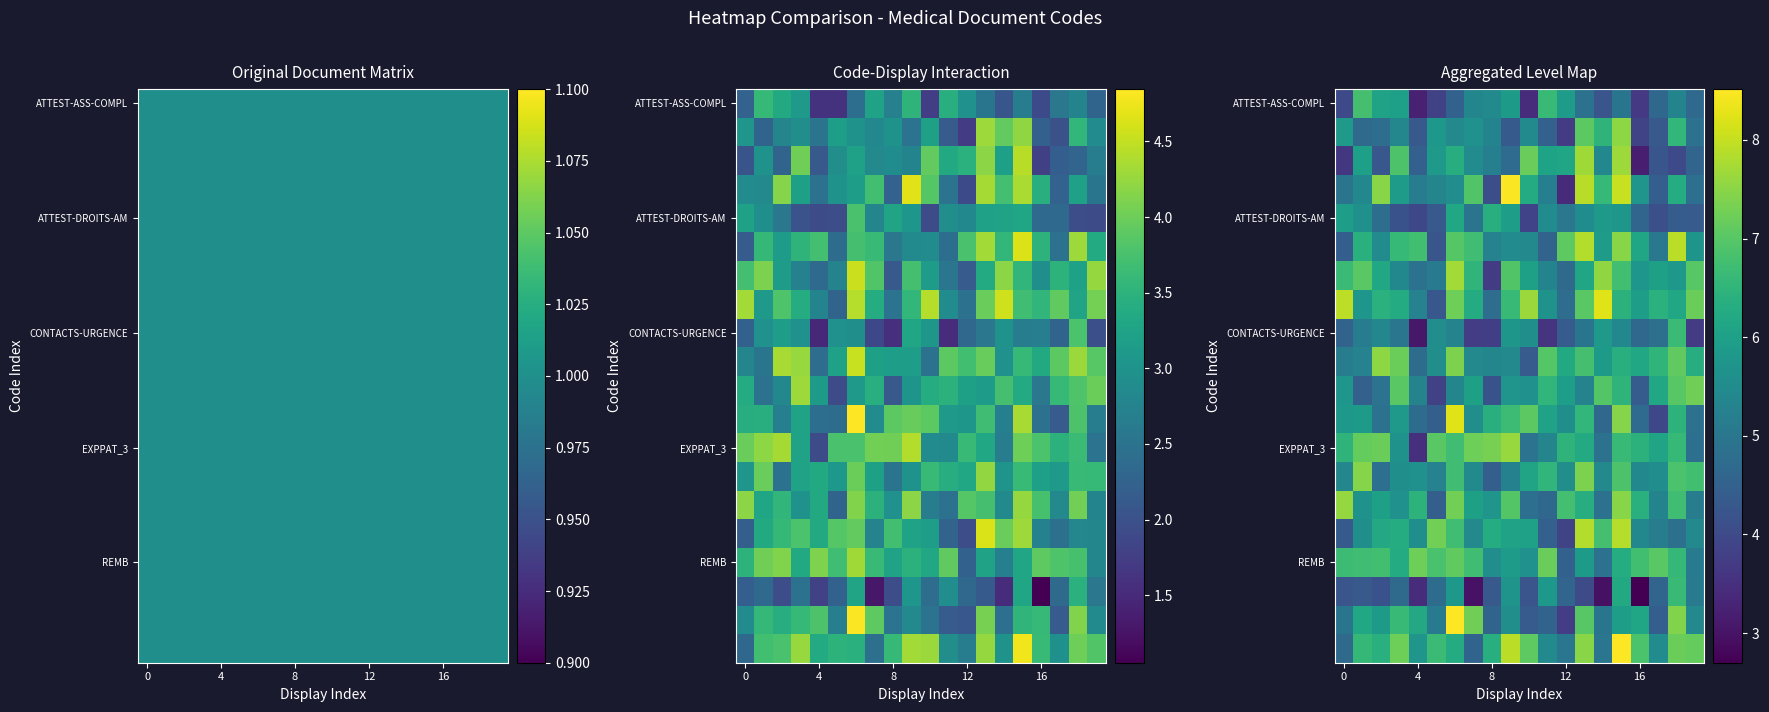

At how many categories does at least one series exceed 5?

20